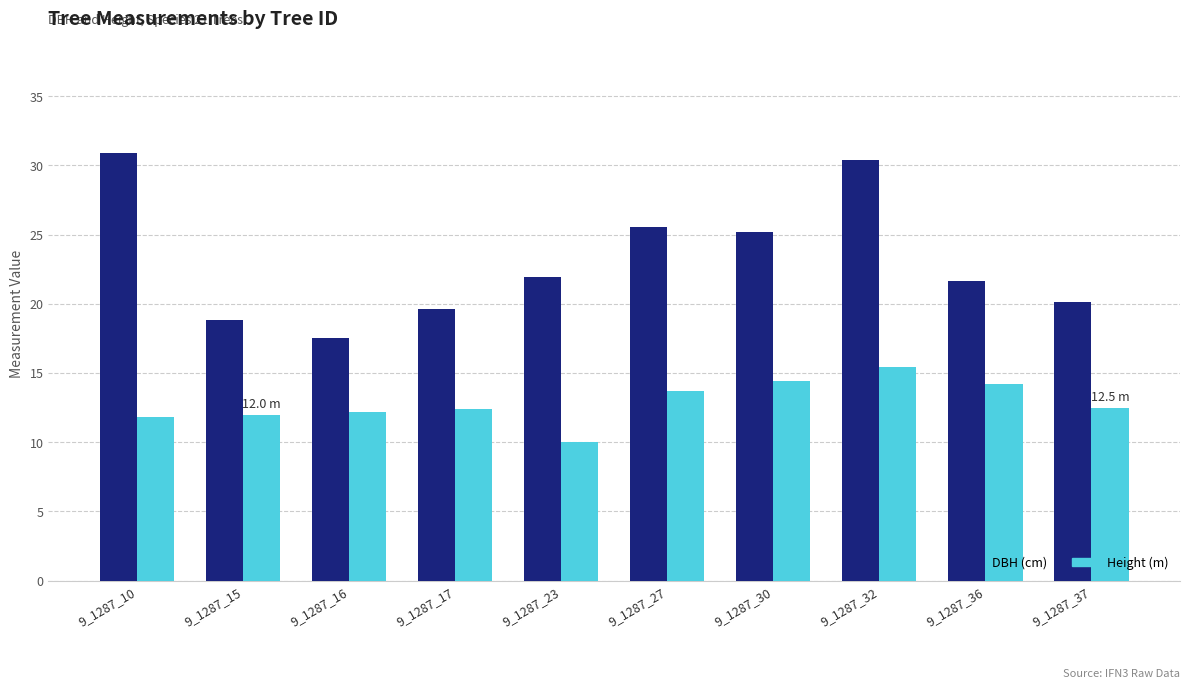

What is the difference between the highest and lowest values at 9_1287_30?

10.7